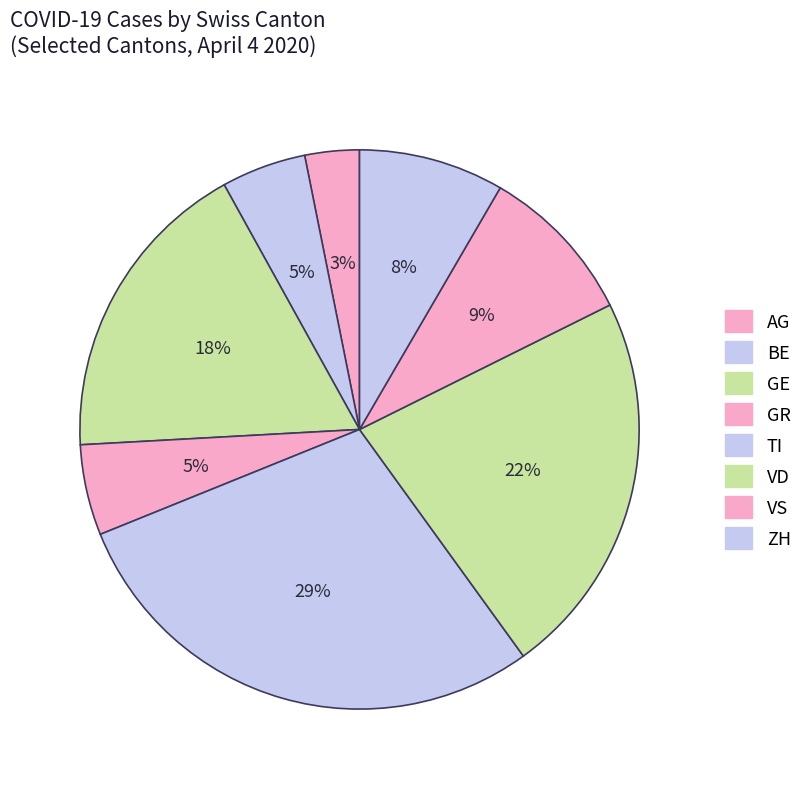

Count the number of slices in the pie.

8